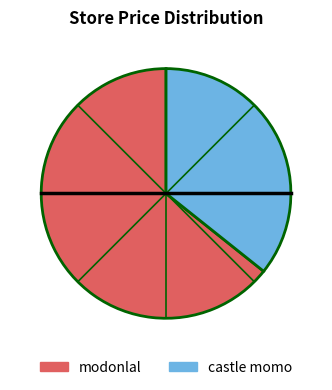

Is it true that modonlal is 64% of the pie?

True